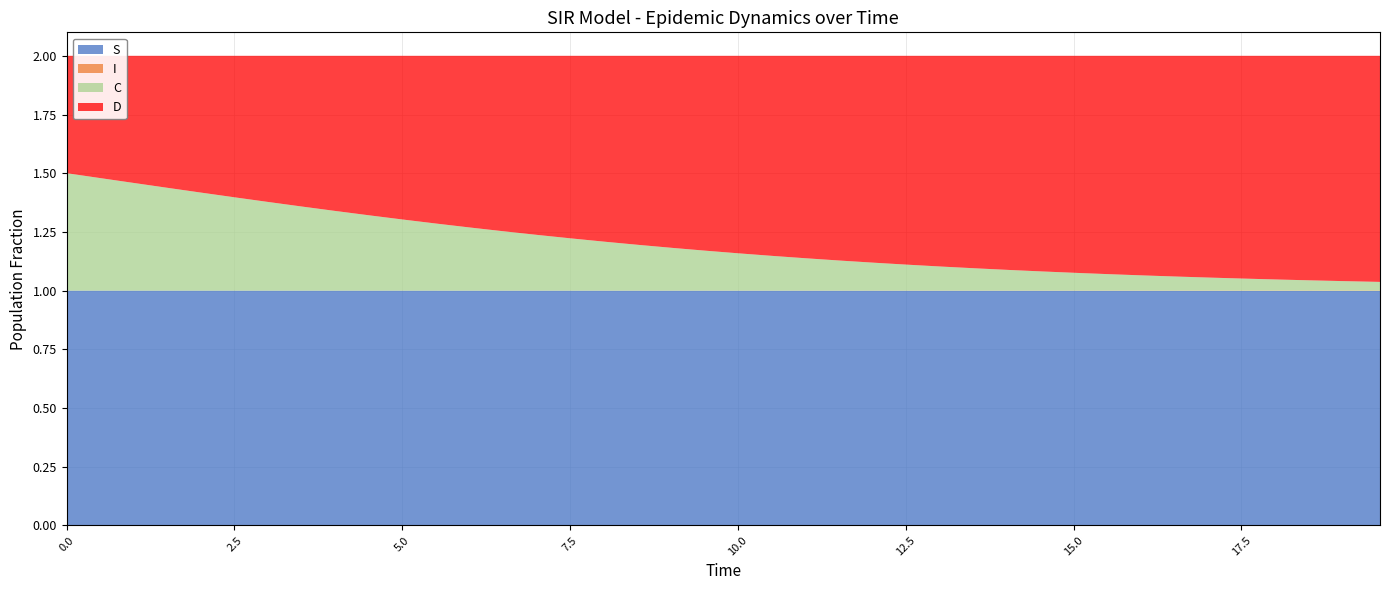

Reading left to right, list all the values displayed in this chart.

S: 1.0	1.0	1.0	1.0	1.0	1.0	1.0	1.0	1.0	1.0	1.0	1.0	1.0	1.0	1.0	1.0	1.0	1.0	1.0	1.0	1.0	1.0	1.0	1.0	1.0	1.0	1.0	1.0	1.0	1.0	1.0	1.0	1.0	1.0	1.0	1.0	1.0	1.0	1.0	1.0
I: 0.0	0.0	0.0	0.0	0.0	0.0	0.0	0.0	0.0	0.0	0.0	0.0	0.0	0.0	0.0	0.0	0.0	0.0	0.0	0.0	0.0	0.0	0.0	0.0	0.0	0.0	0.0	0.0	0.0	0.0	0.0	0.0	0.0	0.0	0.0	0.0	0.0	0.0	0.0	0.0
C: 0.5	0.5	0.5	0.4	0.4	0.4	0.4	0.4	0.3	0.3	0.3	0.3	0.3	0.3	0.2	0.2	0.2	0.2	0.2	0.2	0.2	0.1	0.1	0.1	0.1	0.1	0.1	0.1	0.1	0.1	0.1	0.1	0.1	0.1	0.1	0.1	0.0	0.0	0.0	0.0
D: 0.5	0.5	0.5	0.6	0.6	0.6	0.6	0.6	0.7	0.7	0.7	0.7	0.7	0.7	0.8	0.8	0.8	0.8	0.8	0.8	0.8	0.9	0.9	0.9	0.9	0.9	0.9	0.9	0.9	0.9	0.9	0.9	0.9	0.9	0.9	0.9	1.0	1.0	1.0	1.0